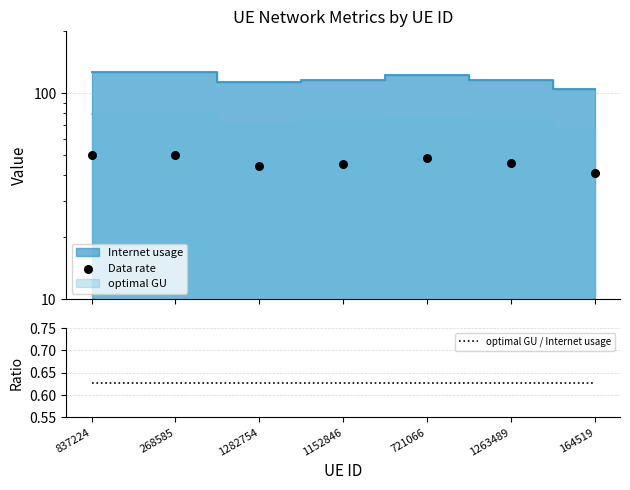

Is the value of Data rate at 268585 greater than the value of optimal GU / Internet usage at 1282754?

Yes